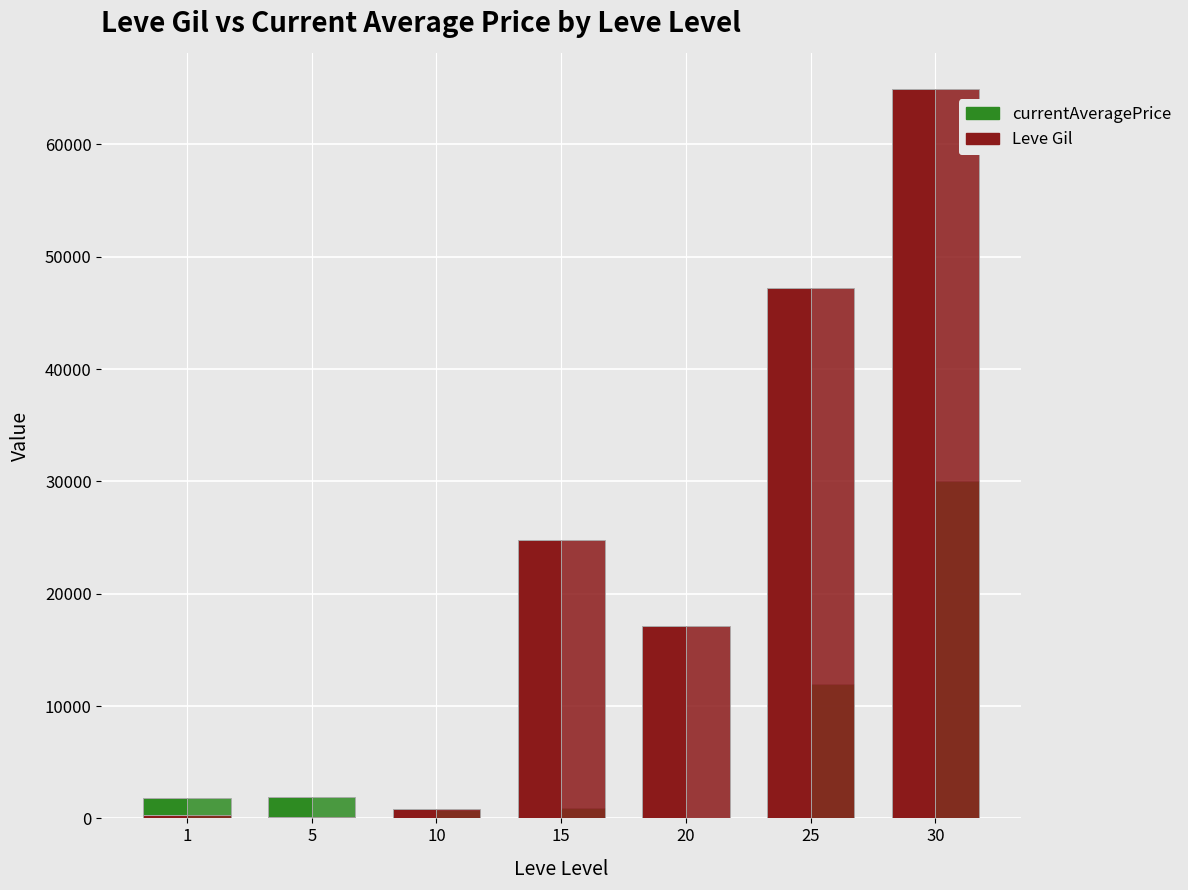

Reading right to left, extract all data points from this chart.

currentAveragePrice: 29999	12000	0	933	745	1894	1820
Leve Gil: 64910	47200	17120	24790	880	110	330